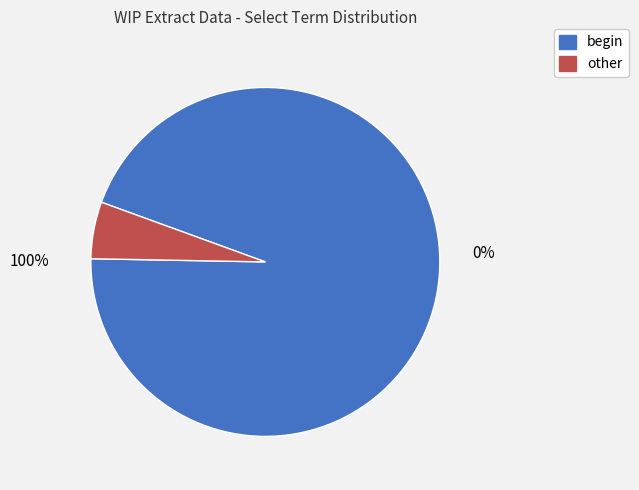

Rank the categories by value from lowest to highest.

other, begin